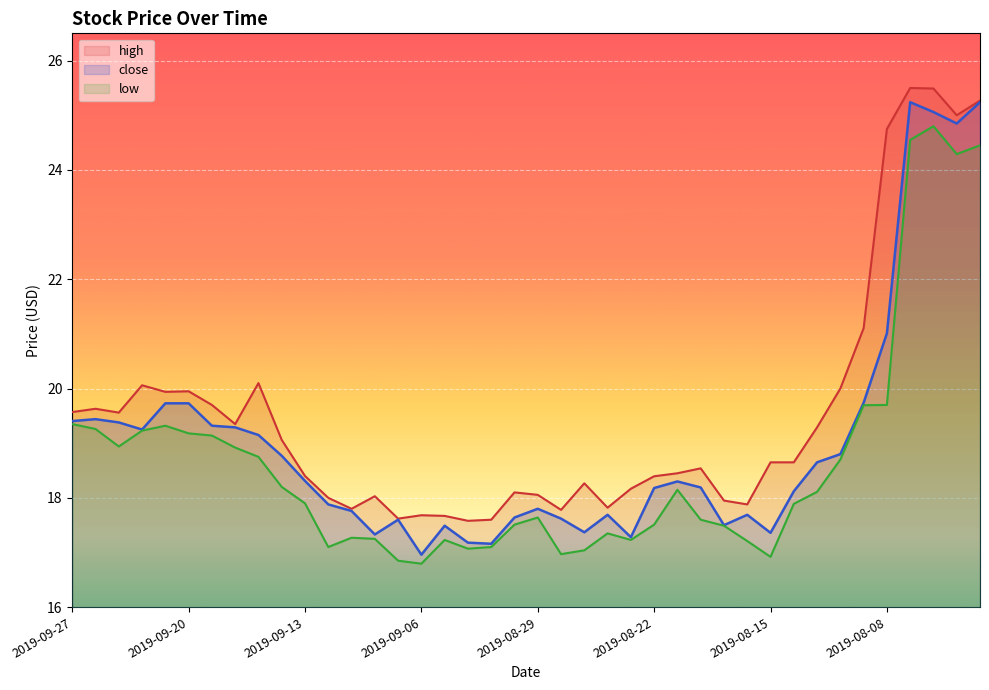

True or false: high and low cross at least once.

False